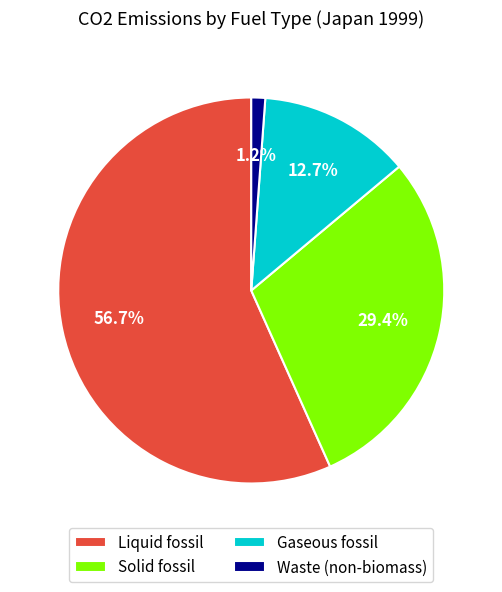

Is it true that Waste (non-biomass) is 11% of the pie?

False